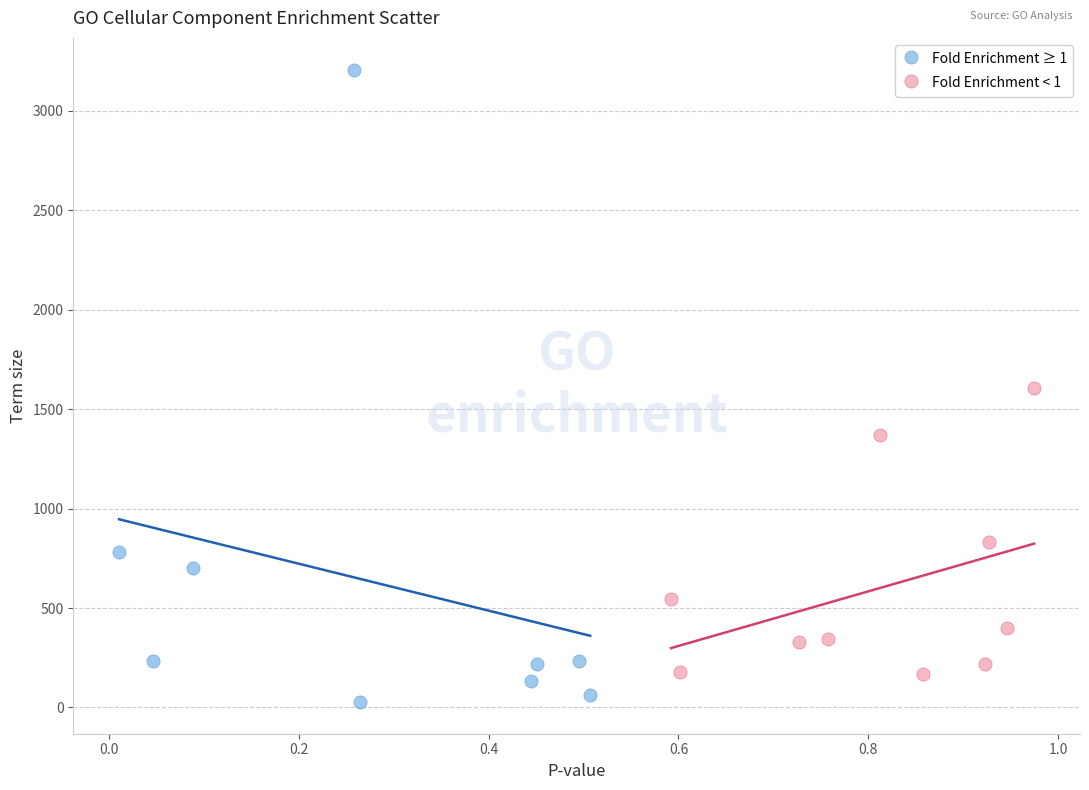

Which series reaches the maximum Y coordinate?

Fold Enrichment ≥ 1